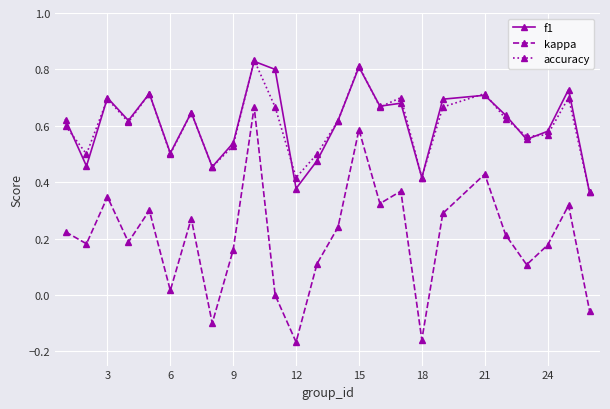

Which series has the largest range (max minus min)?

kappa